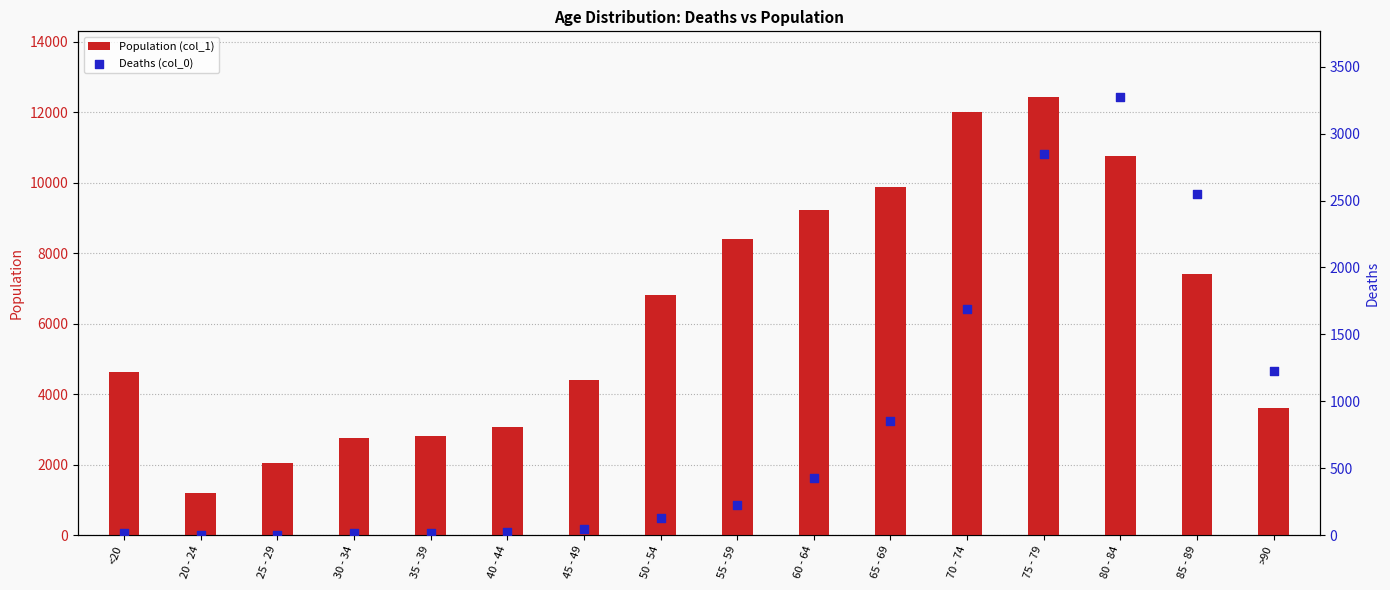

Is the value of Population (col_1) at 80 - 84 greater than the value of Deaths (col_0) at 45 - 49?

Yes